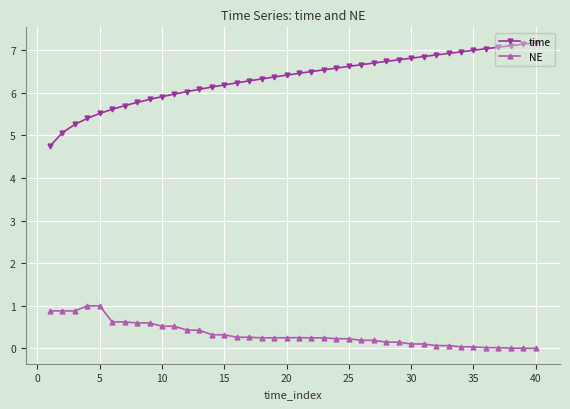

What is the value of the time point at the 35th from the left?

7.0